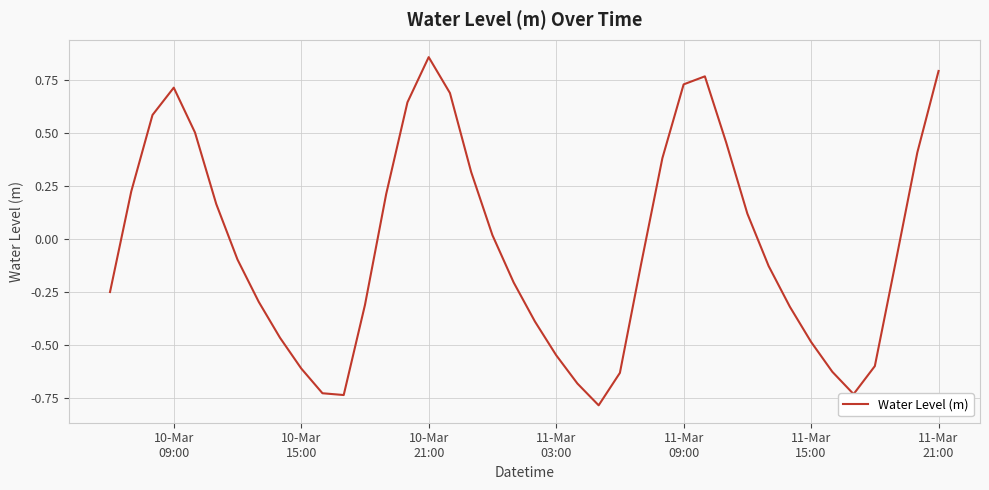

What is the difference between the maximum and minimum values?

1.6